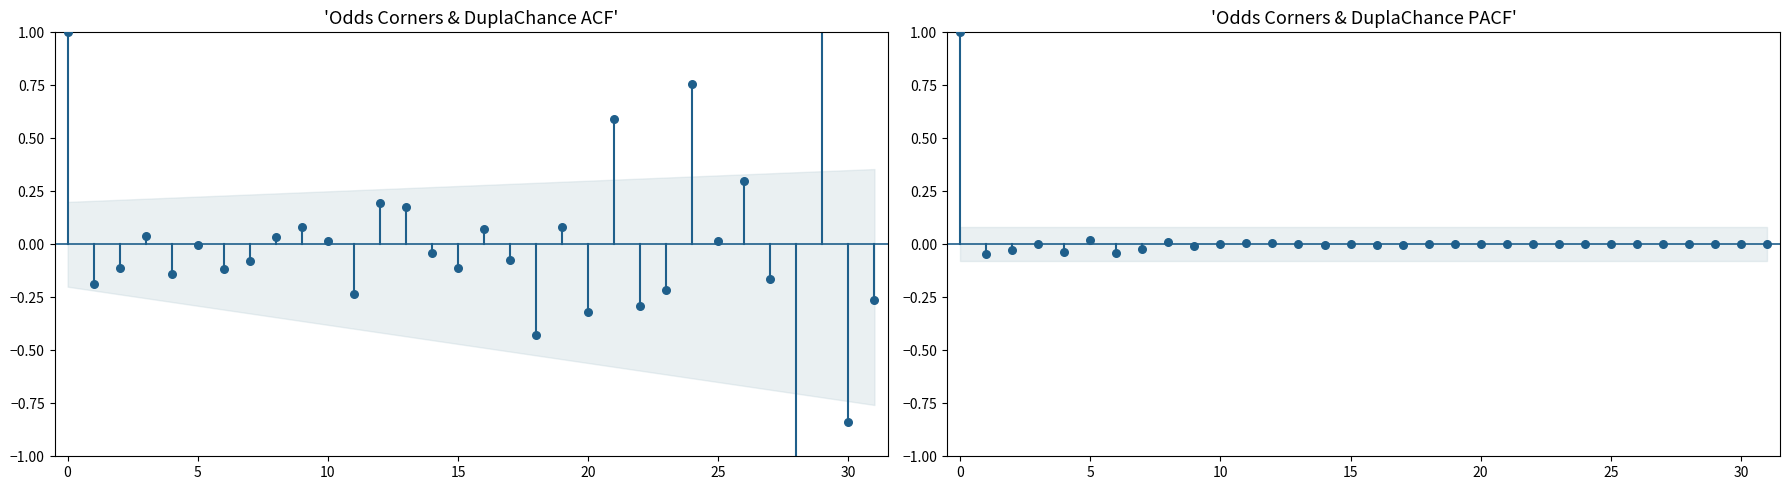

Is the value of Odds_Corners_H ACF at 14 greater than the value of Odds_Corners_A PACF at 24?

No